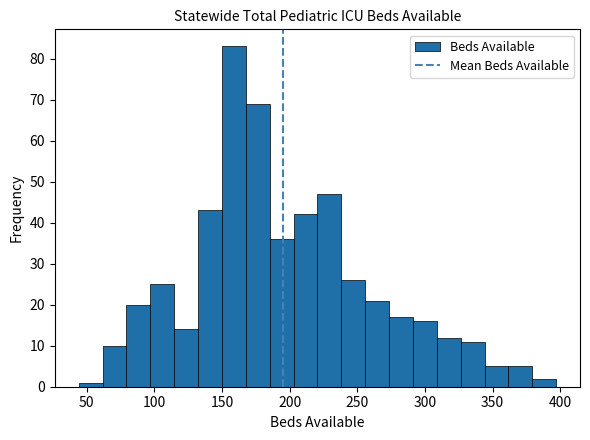

Around what value on the x-axis is the tallest bar? Give the approximate position of its centre, as read against the axis.

160